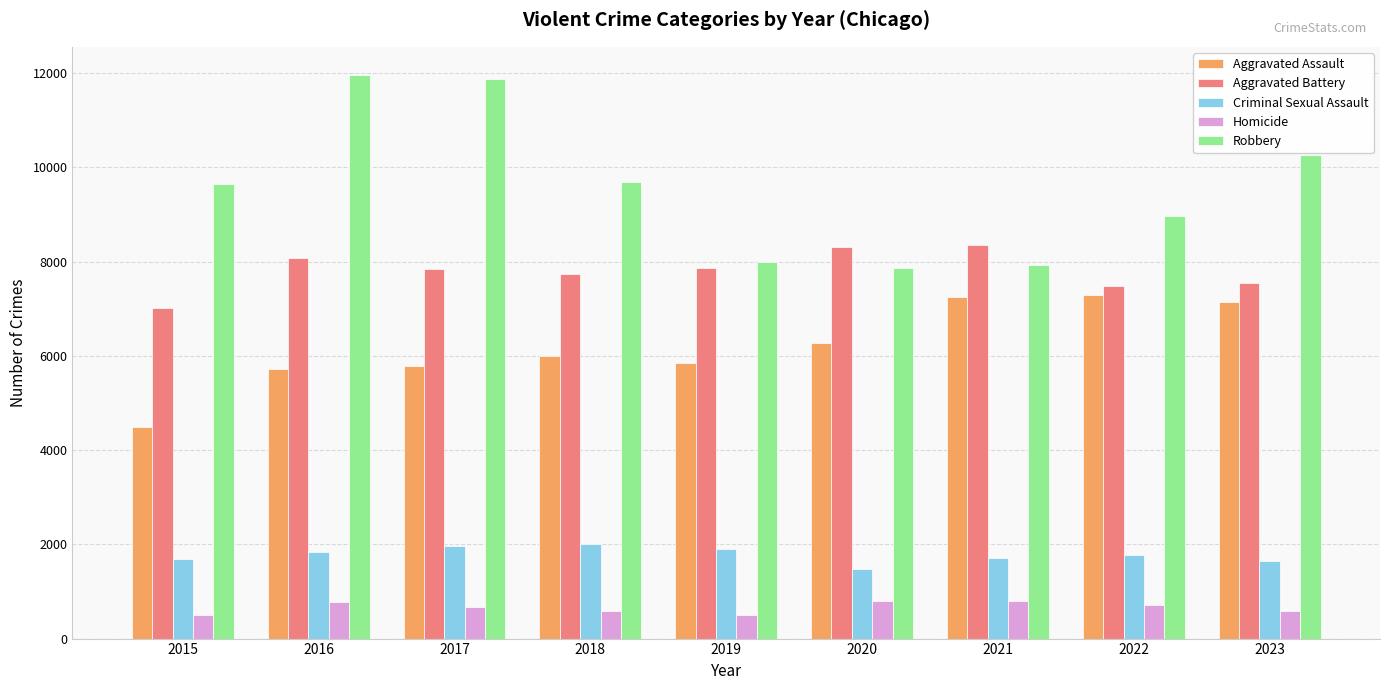

What is the lowest value of the Criminal Sexual Assault series?

1474